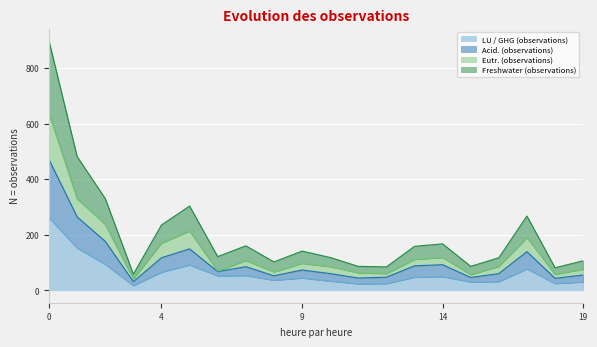

The value of LU / GHG (observations) at 0 is 403. True or false?

False